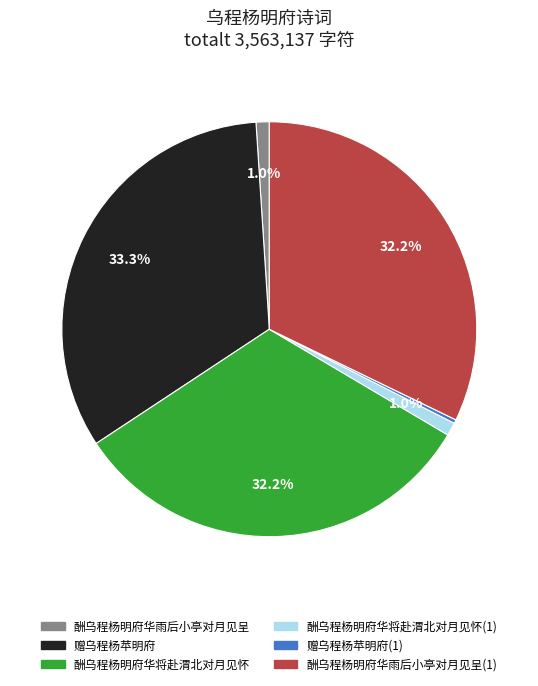

To the nearest percent, what percentage of the pie is 酬乌程杨明府华雨后小亭对月见呈?

1%